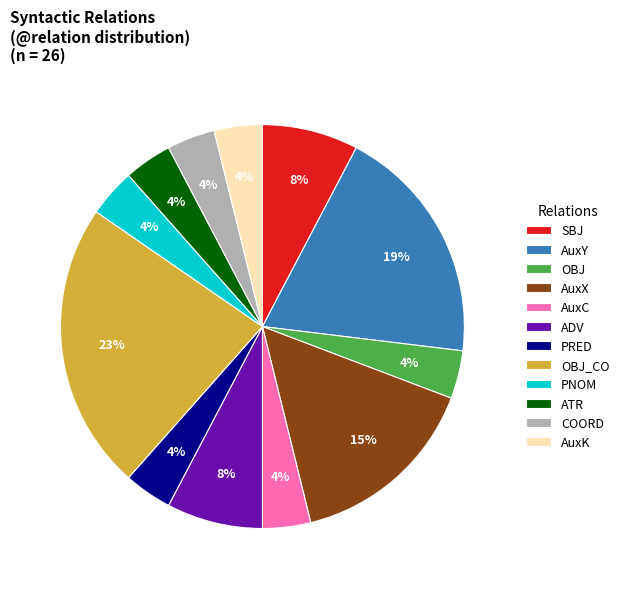

What percentage is the COORD slice, to the nearest percent?

4%